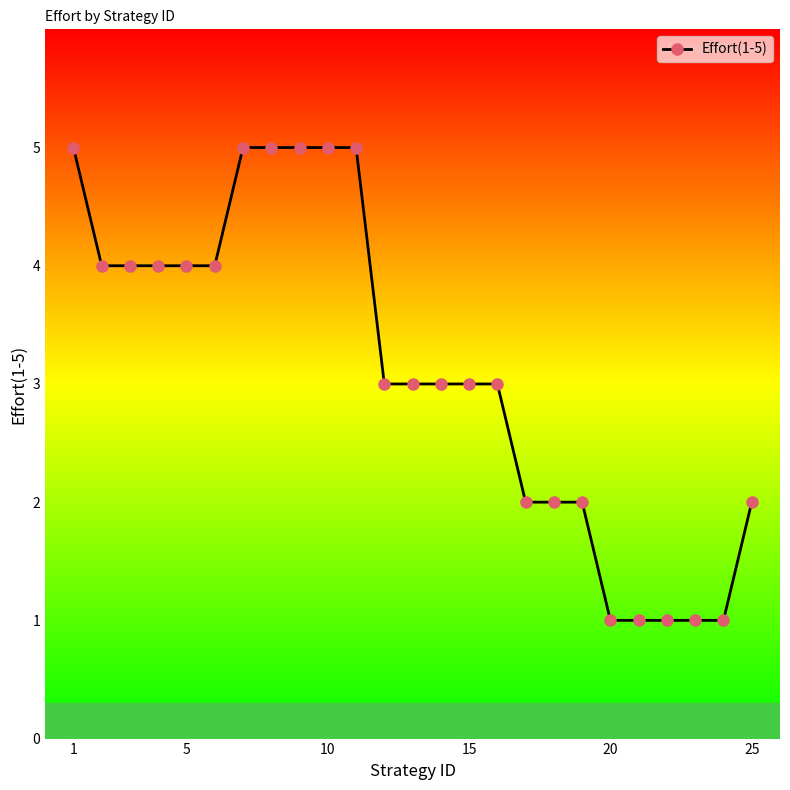

What is the difference between the second highest and minimum values?

4